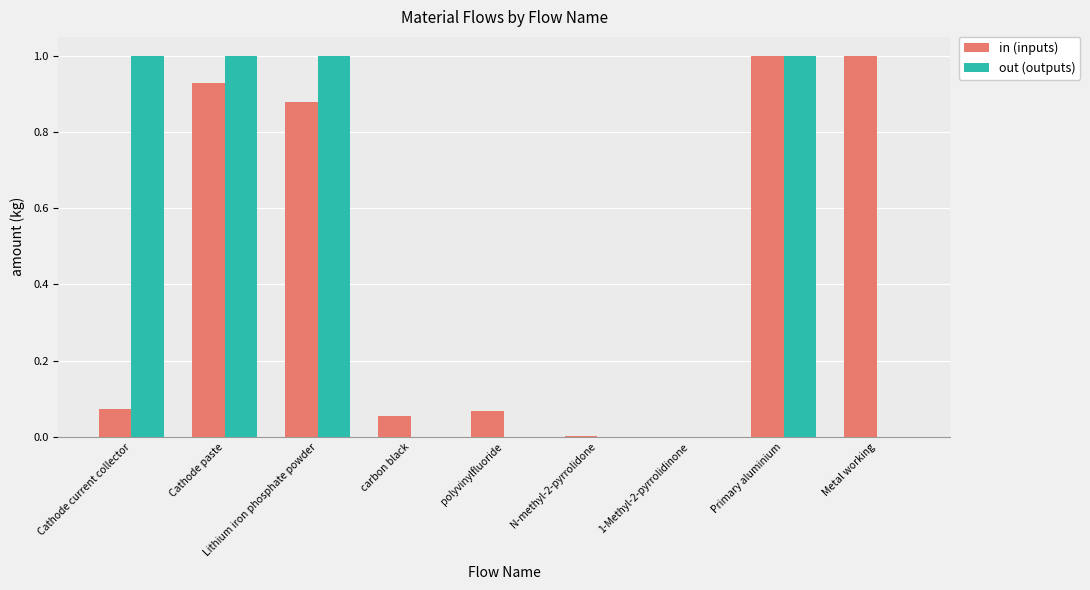

Is the value of in (inputs) at Cathode current collector greater than the value of out (outputs) at Cathode current collector?

No